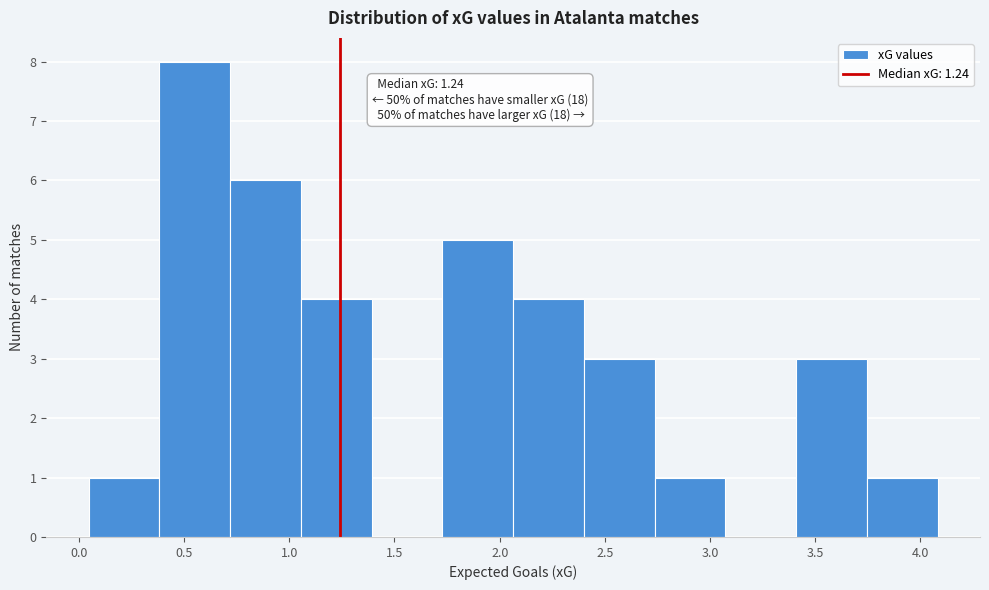

Which range on the x-axis has the tallest bar?

0.40 to 0.70